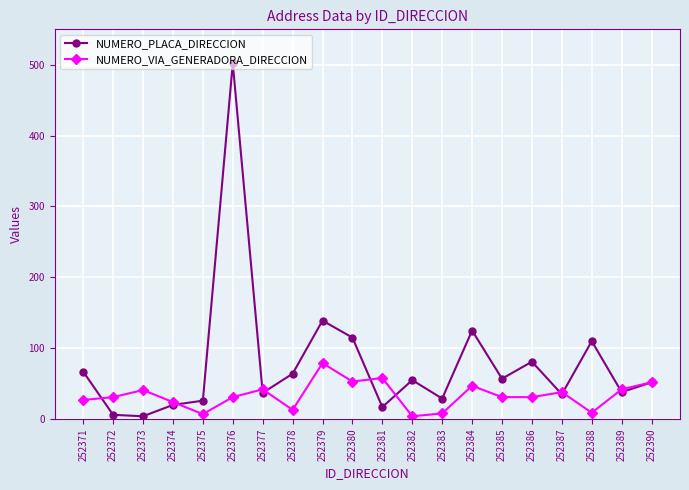

Between 252375 and 252390, which series saw the biggest shift?

NUMERO_VIA_GENERADORA_DIRECCION